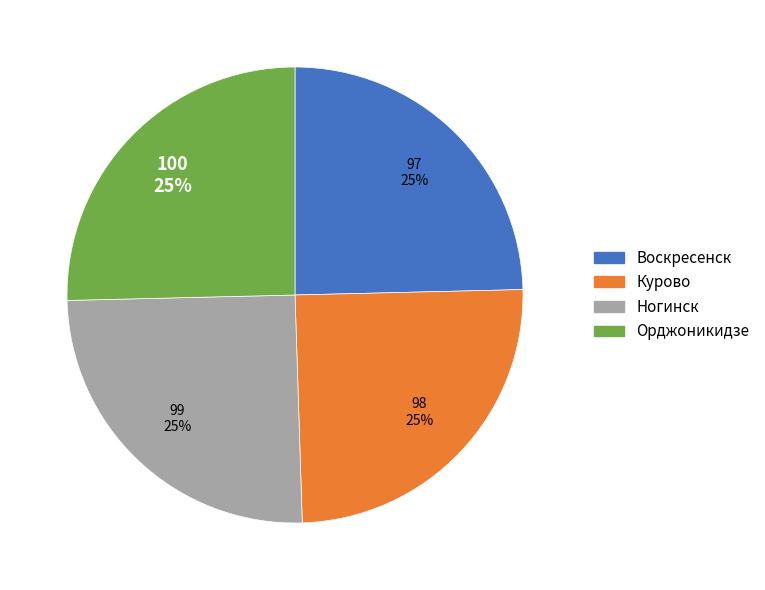

How many slices are in this pie chart?

4